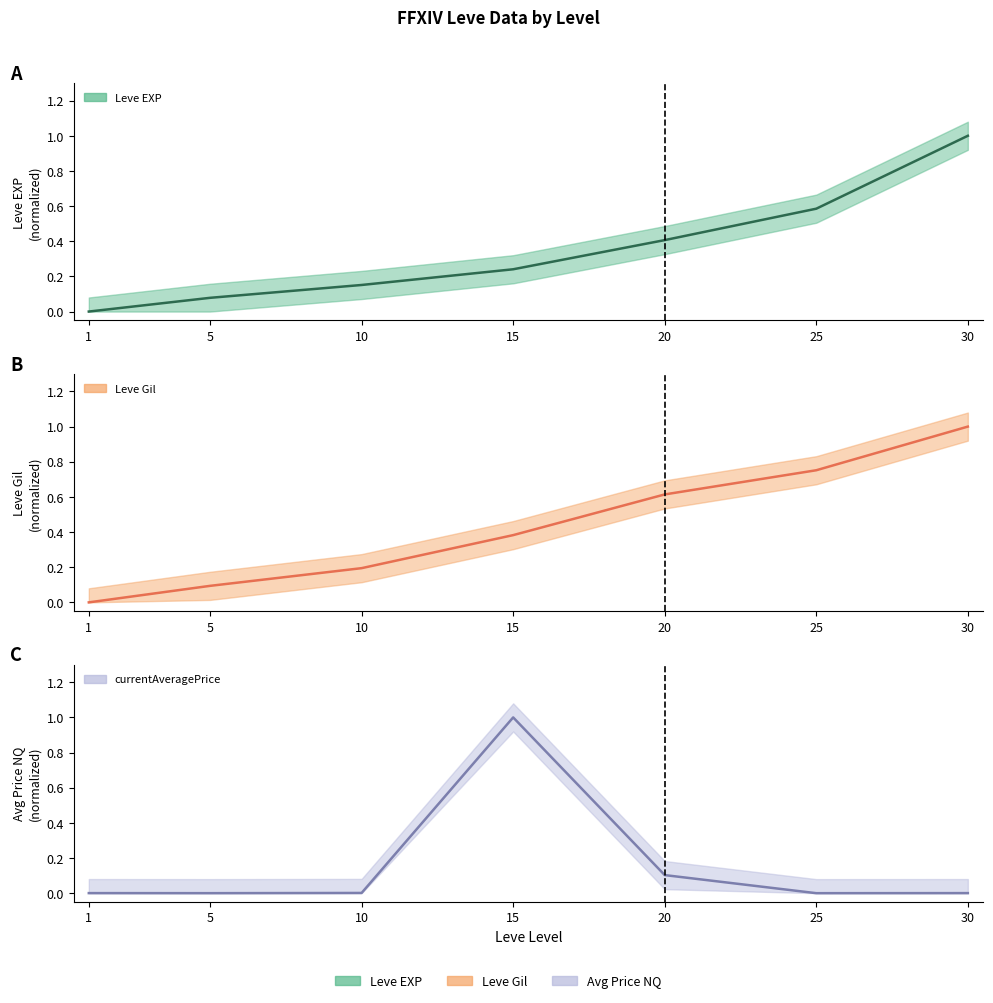

What is the difference between the second highest and second lowest values in the Leve Gil series?

0.7